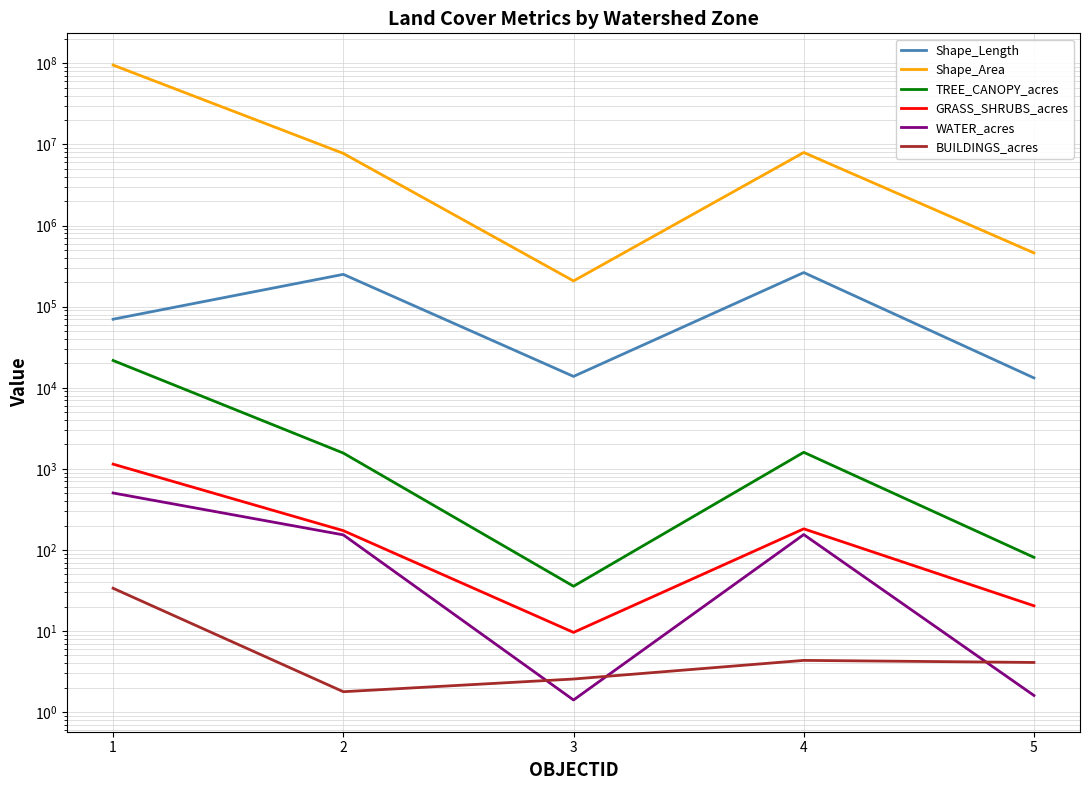

The BUILDINGS_acres series shows 2.6 at 3. True or false?

True